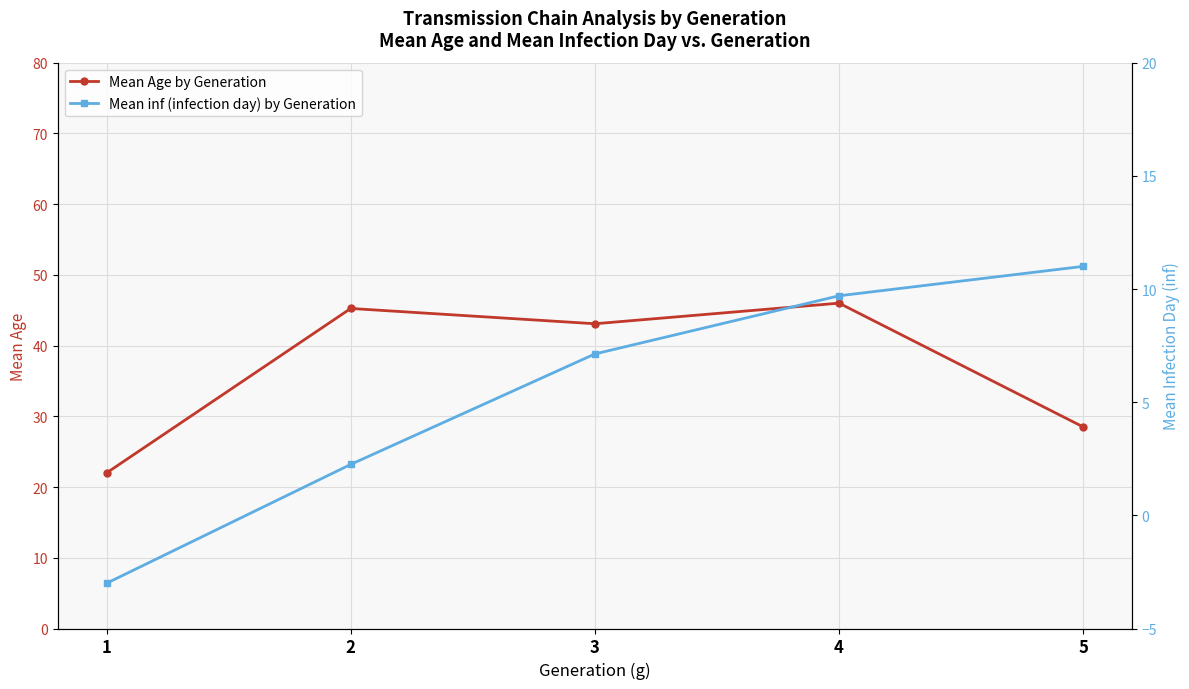

Which category has the lowest value in the Mean inf (infection day) by Generation series?

1